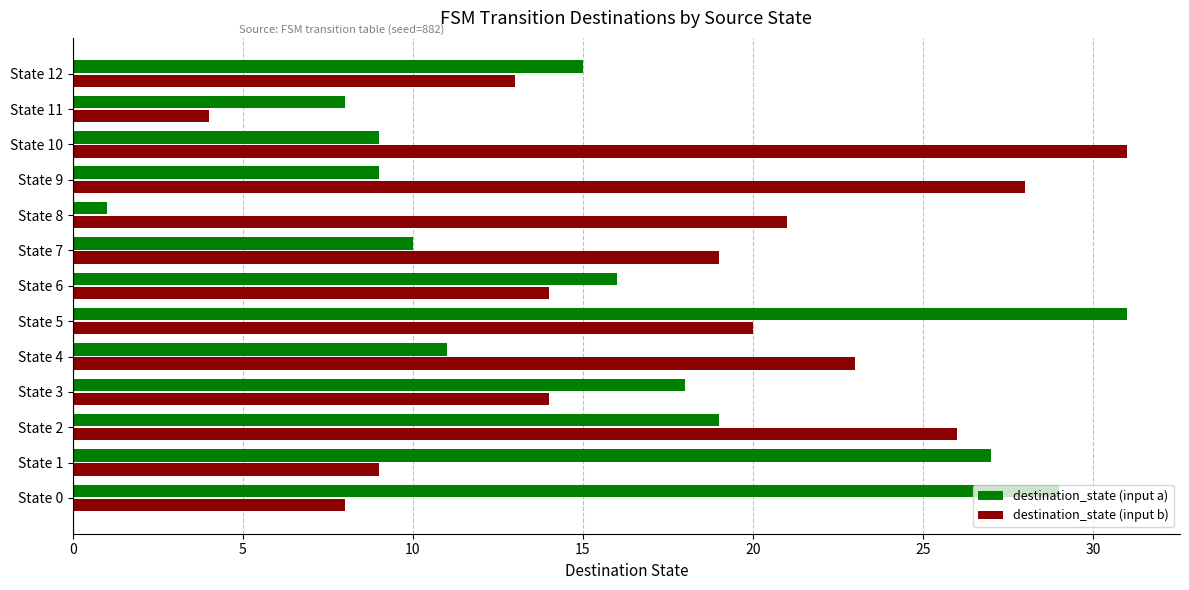

What is the sum of all destination_state (input b) values?

230